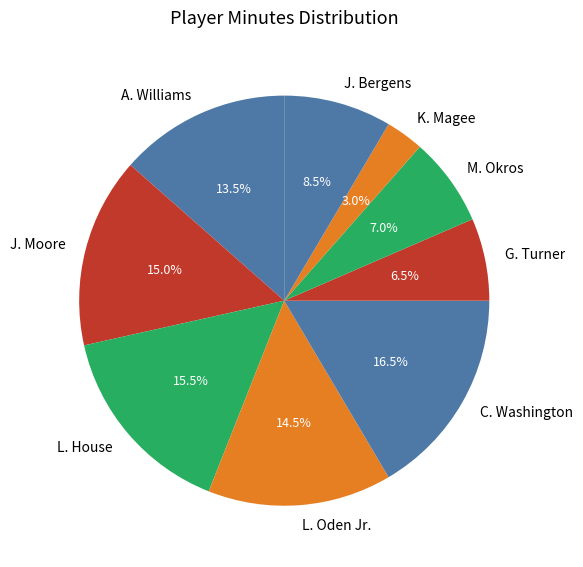

Does J. Moore represent more than half of the total?

No